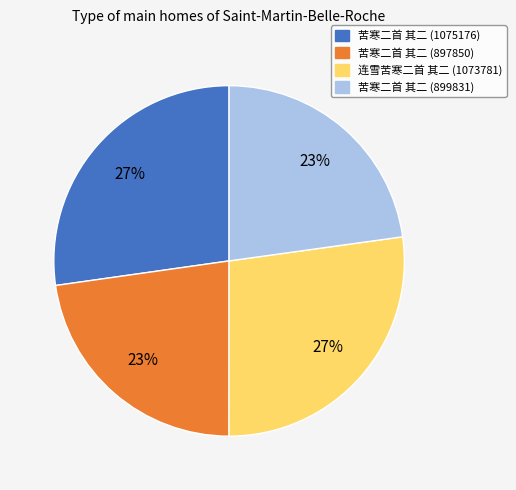

What percentage is the 苦寒二首 其二 (899831) slice, to the nearest percent?

23%